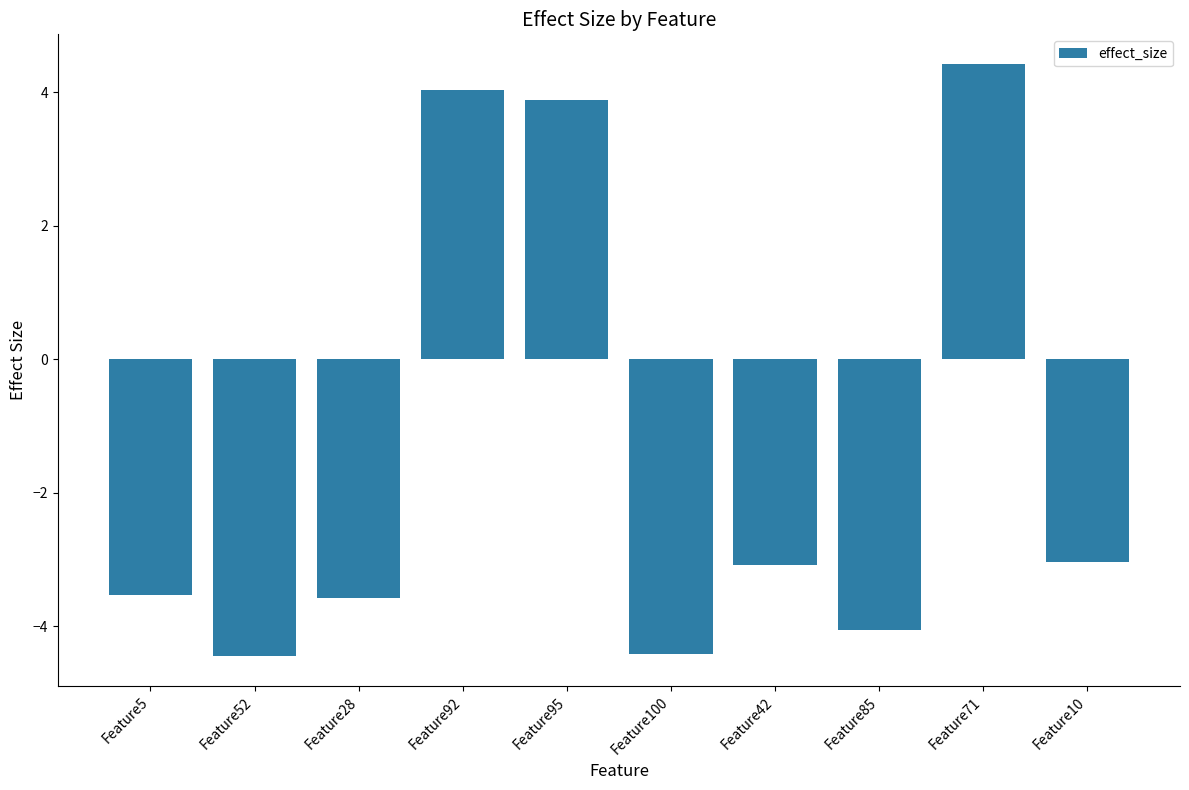

How many series are shown in this chart?

1